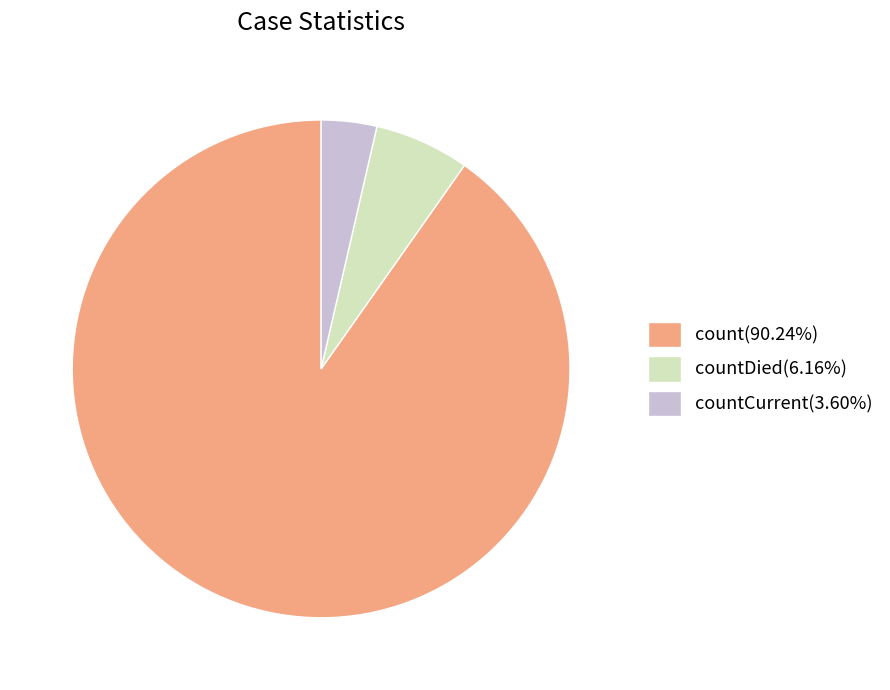

How many slices are in this pie chart?

3